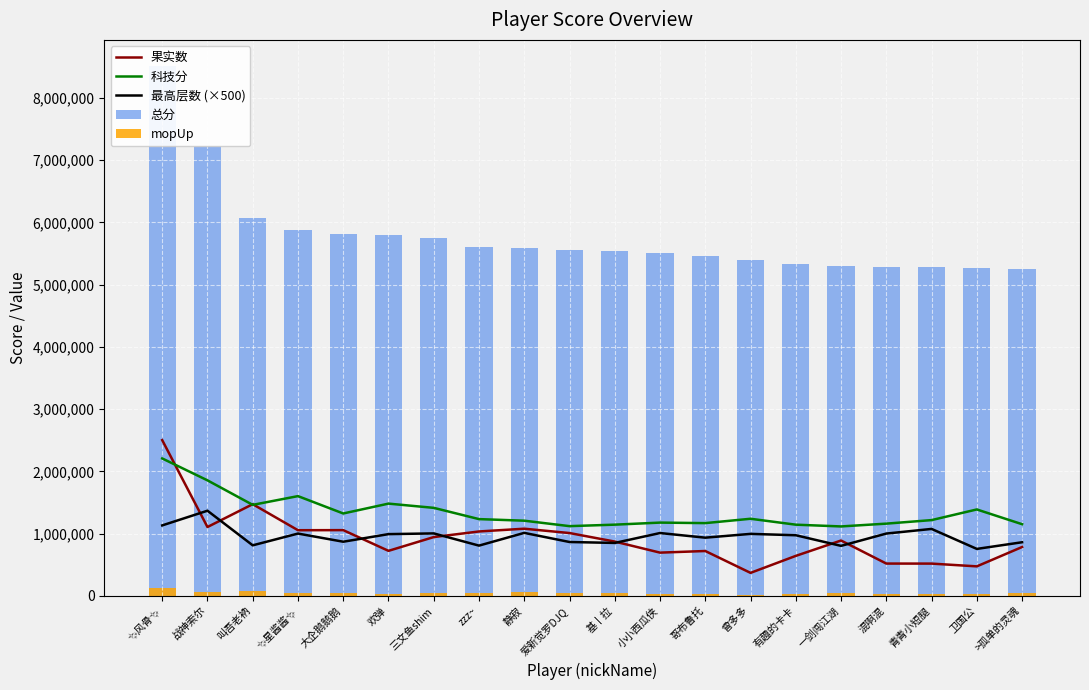

At which category does the chart reach its minimum across all series?

曾多多